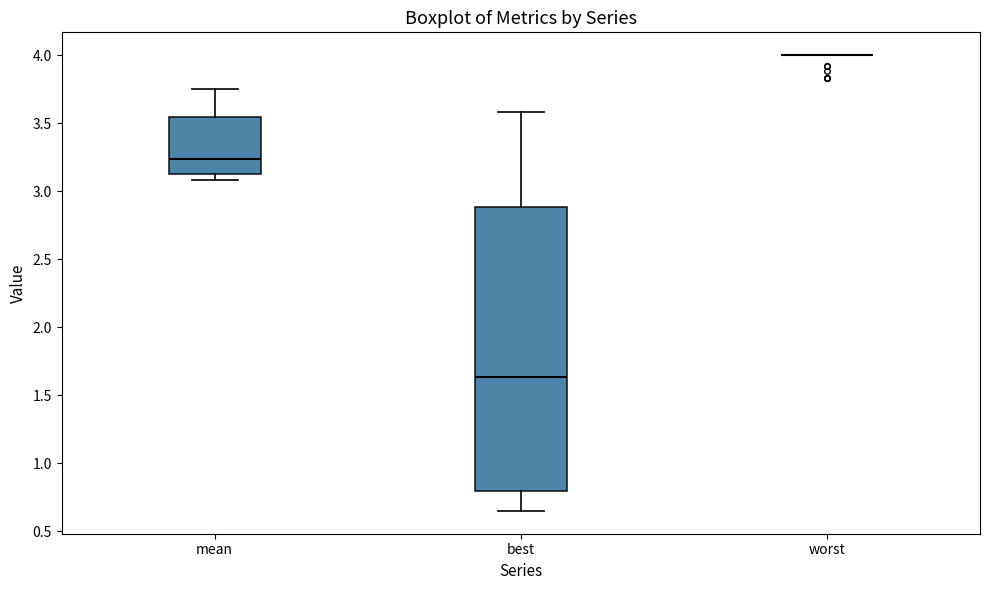

Which box is the tallest, from its lower edge to its upper edge?

best